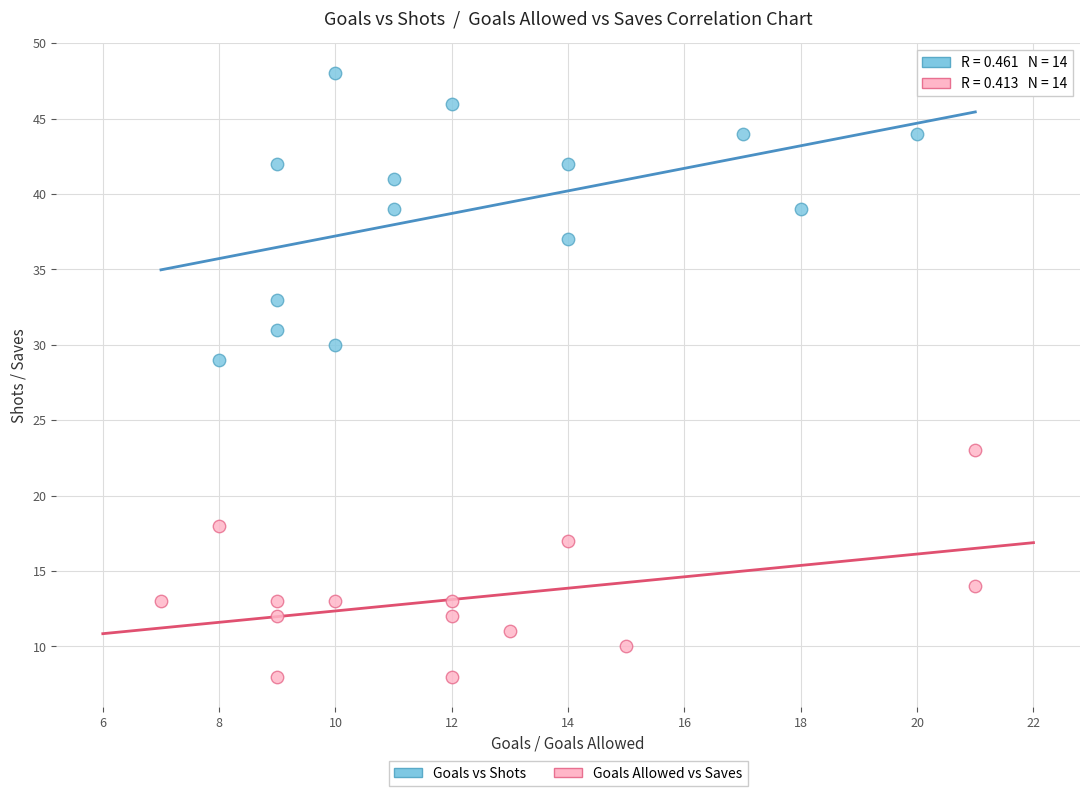

Which series reaches the minimum Y coordinate?

Goals Allowed vs Saves